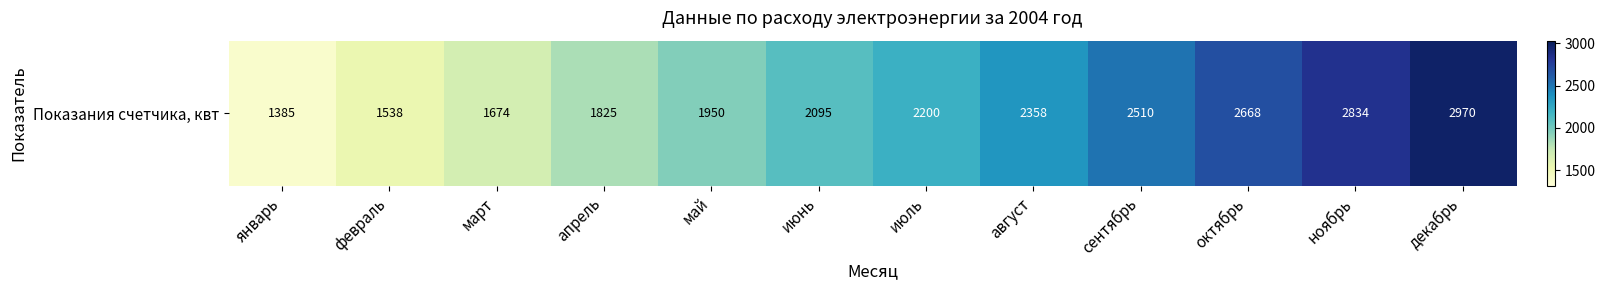

What is the ratio of the value at январь to the value at июль?

0.6